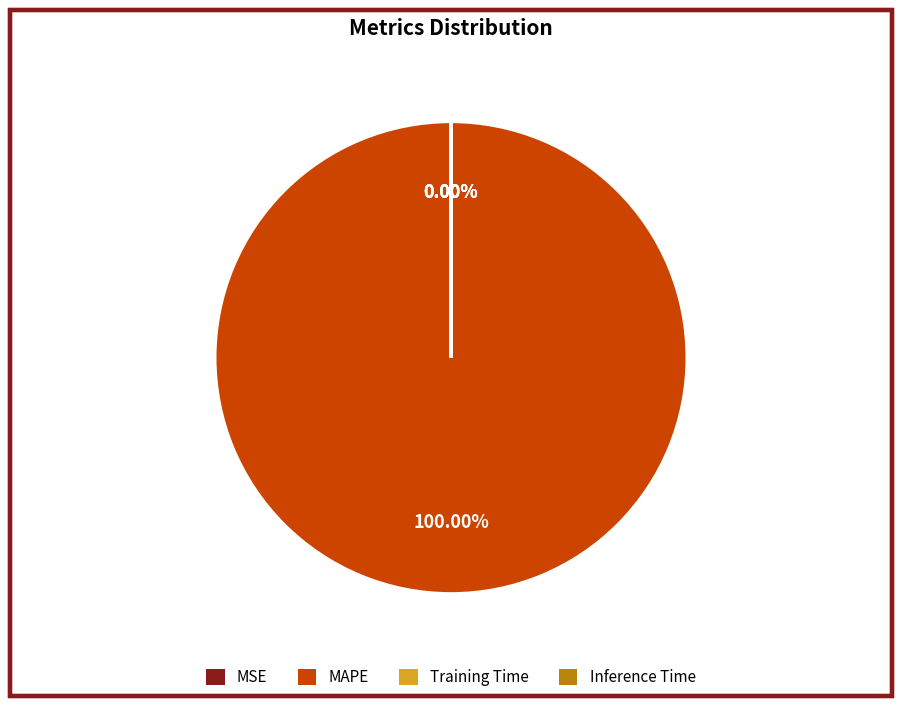

What is the largest slice in the pie chart?

MAPE